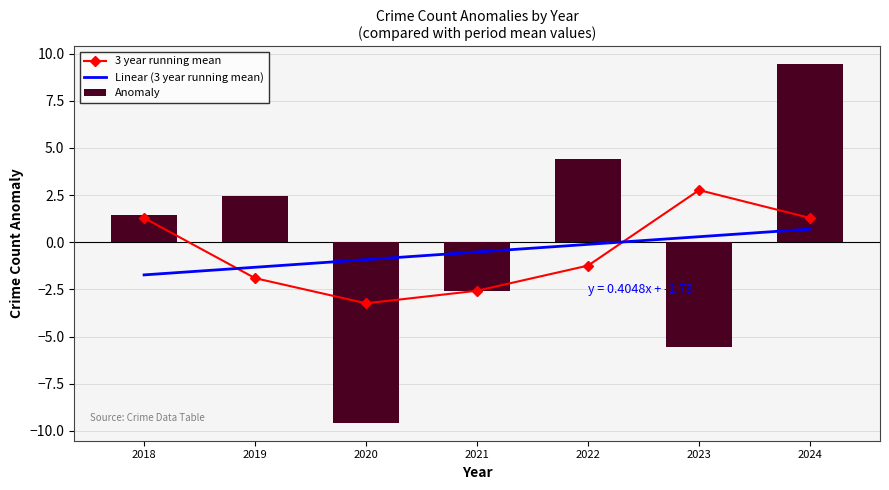

Is it true that Anomaly equals 6.2 at 2022?

False